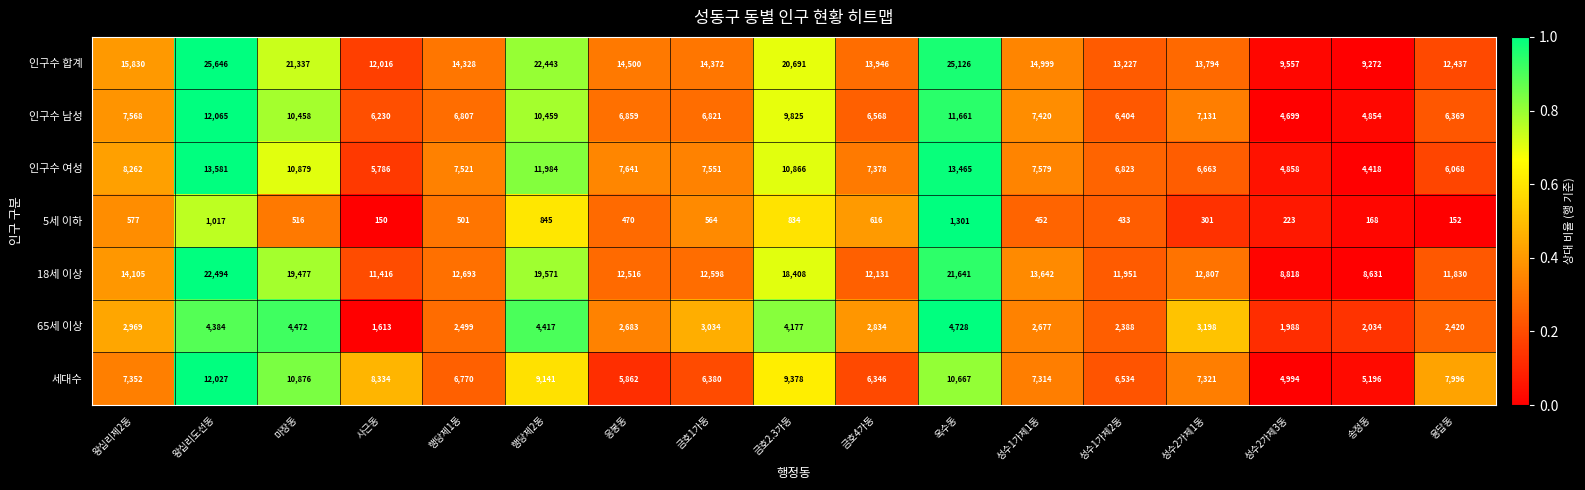

What is the sum of the 18세 이상 values at 성수1가제2동 and 응봉동?

24467